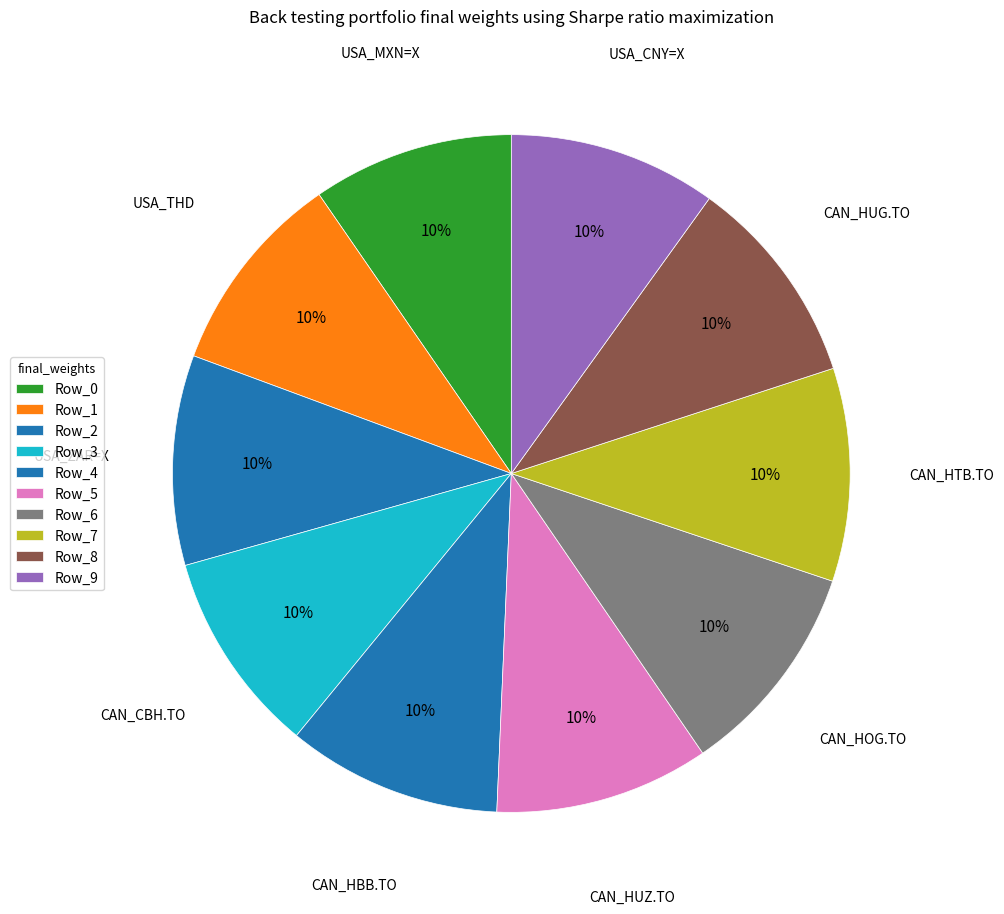

Rank the categories by value from highest to lowest.

Row_6, Row_4, Row_5, Row_7, Row_8, Row_2, Row_9, Row_1, Row_3, Row_0